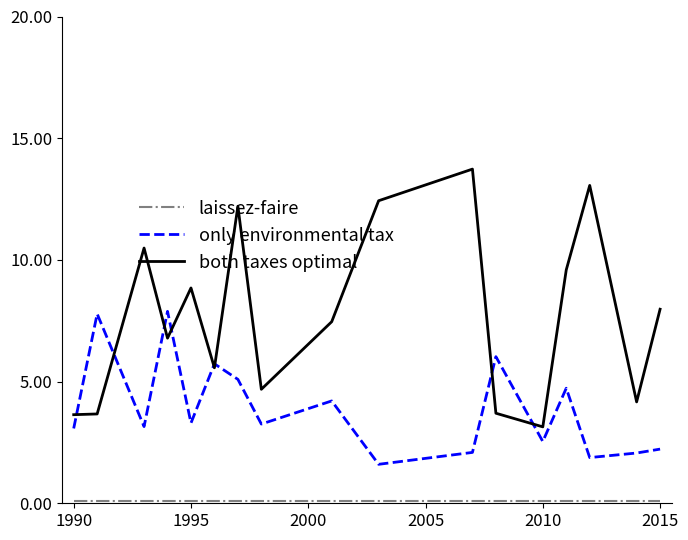

Which series has the widest spread of values?

both taxes optimal